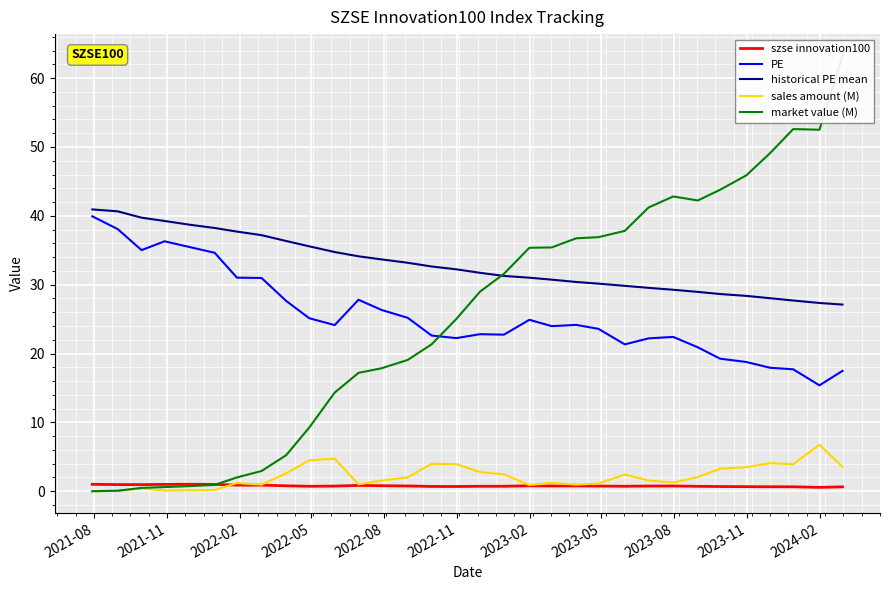

True or false: PE and szse innovation100 intersect in this chart.

False